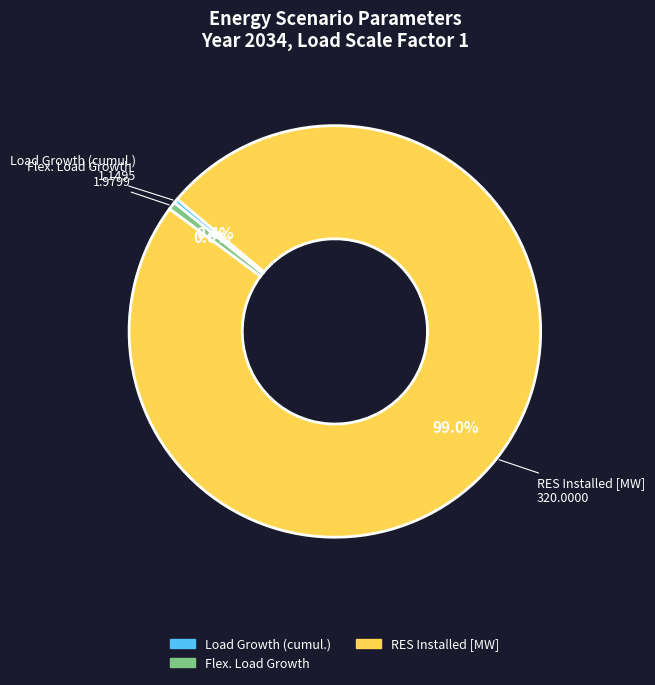

Is there any slice that represents more than half of the pie?

Yes